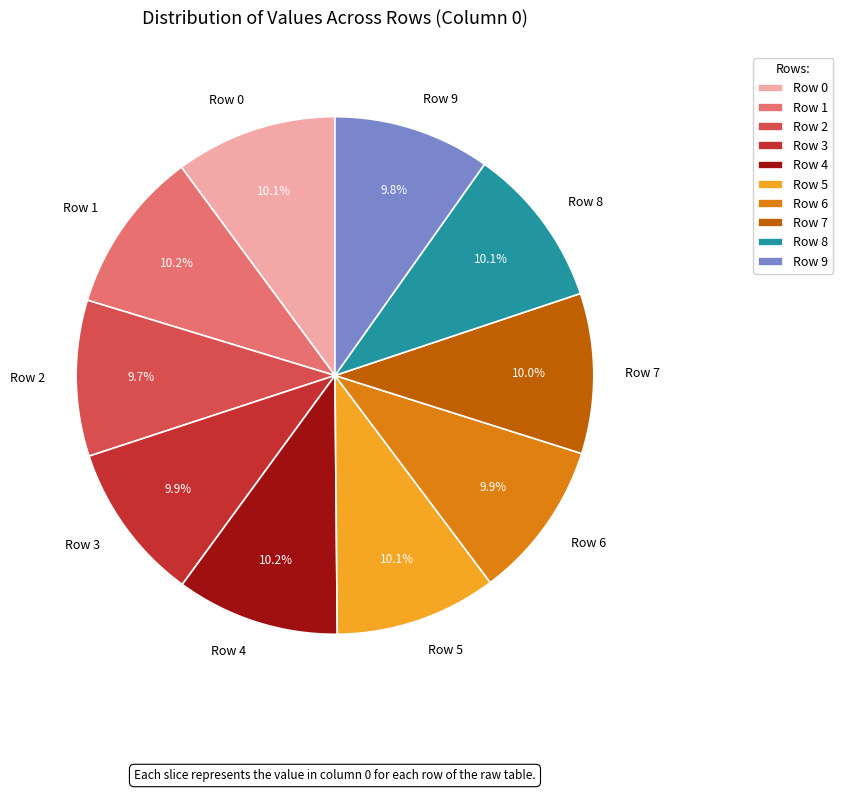

Count the number of slices in the pie.

10